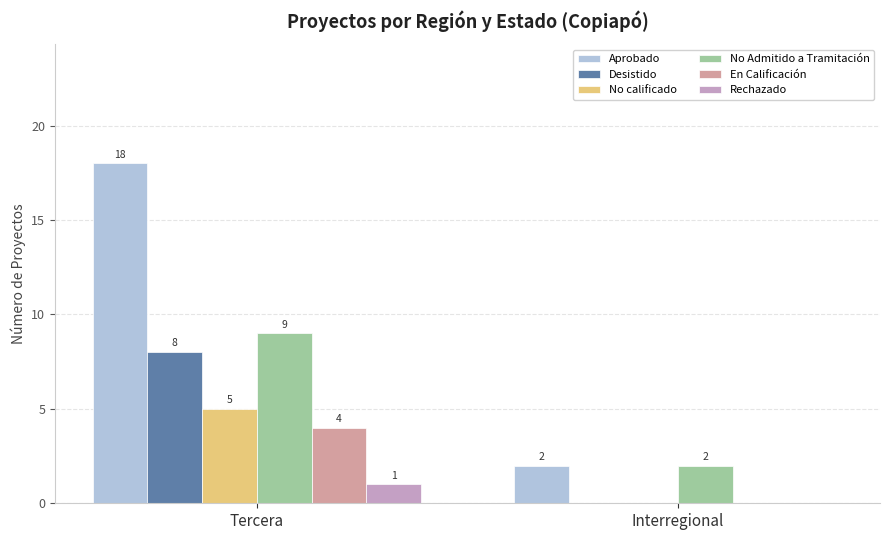

Which series has the widest spread of values?

Aprobado